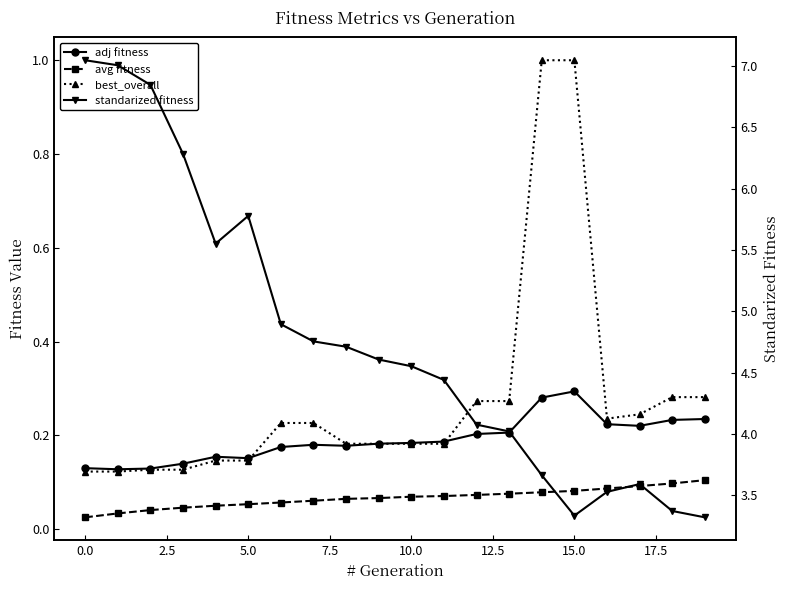

What are all the series names shown in the legend?

adj fitness, avg fitness, best_overall, standarized fitness